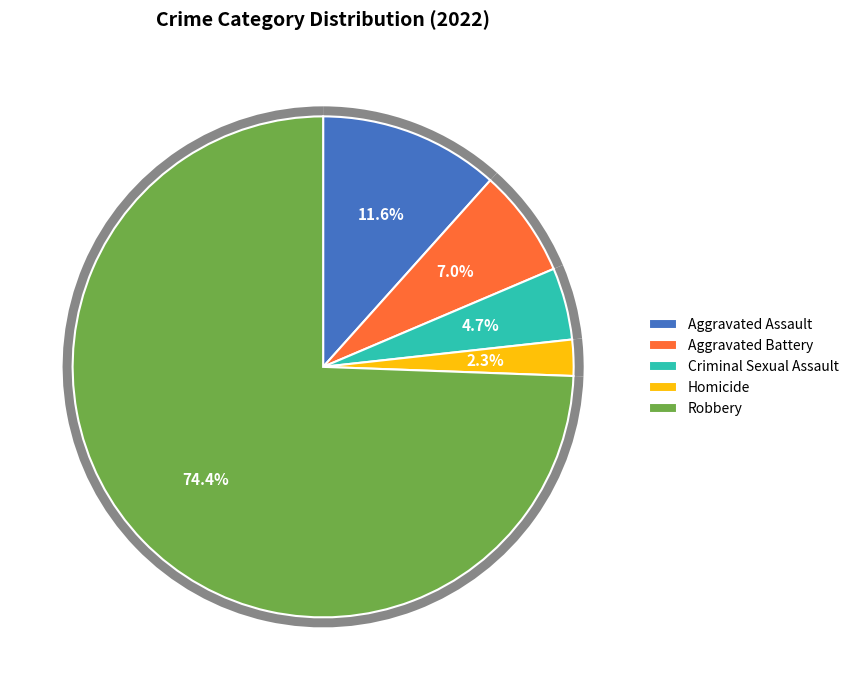

What portion of the pie excludes Robbery?

25.6%